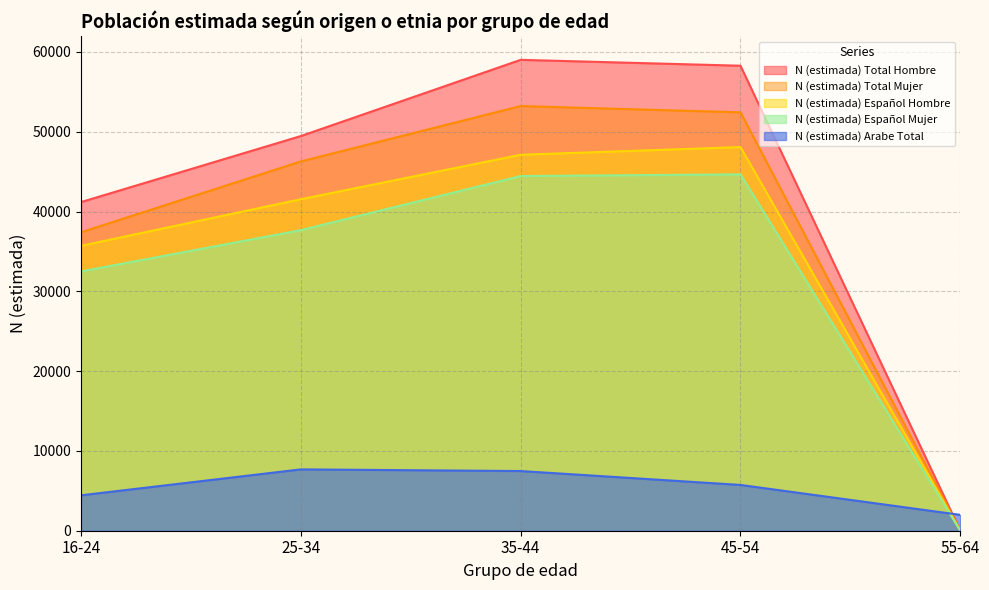

What position from the left is 16-24?

1